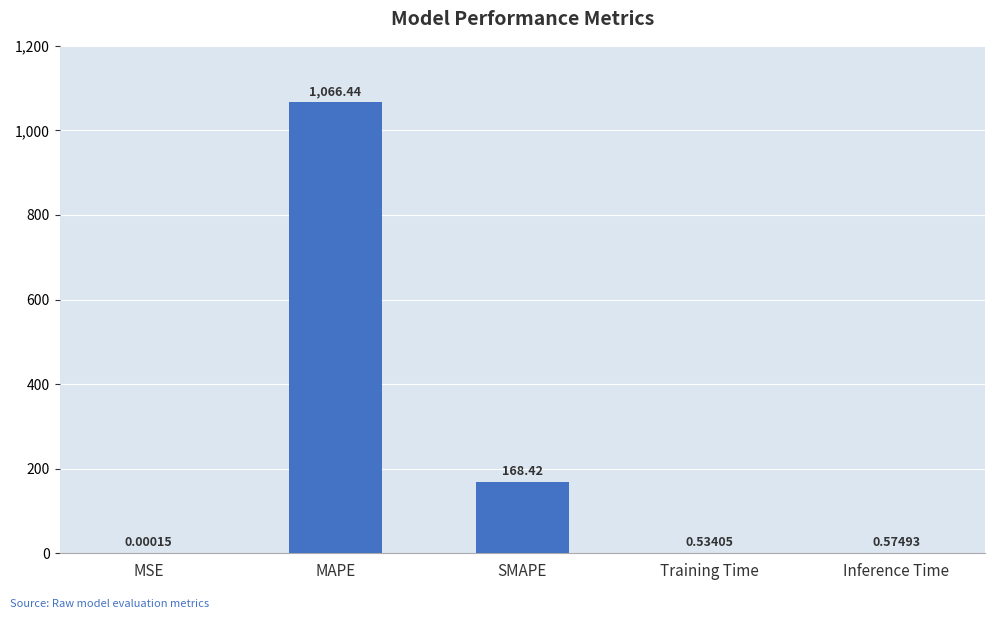

Between MSE and Inference Time, which is larger?

Inference Time